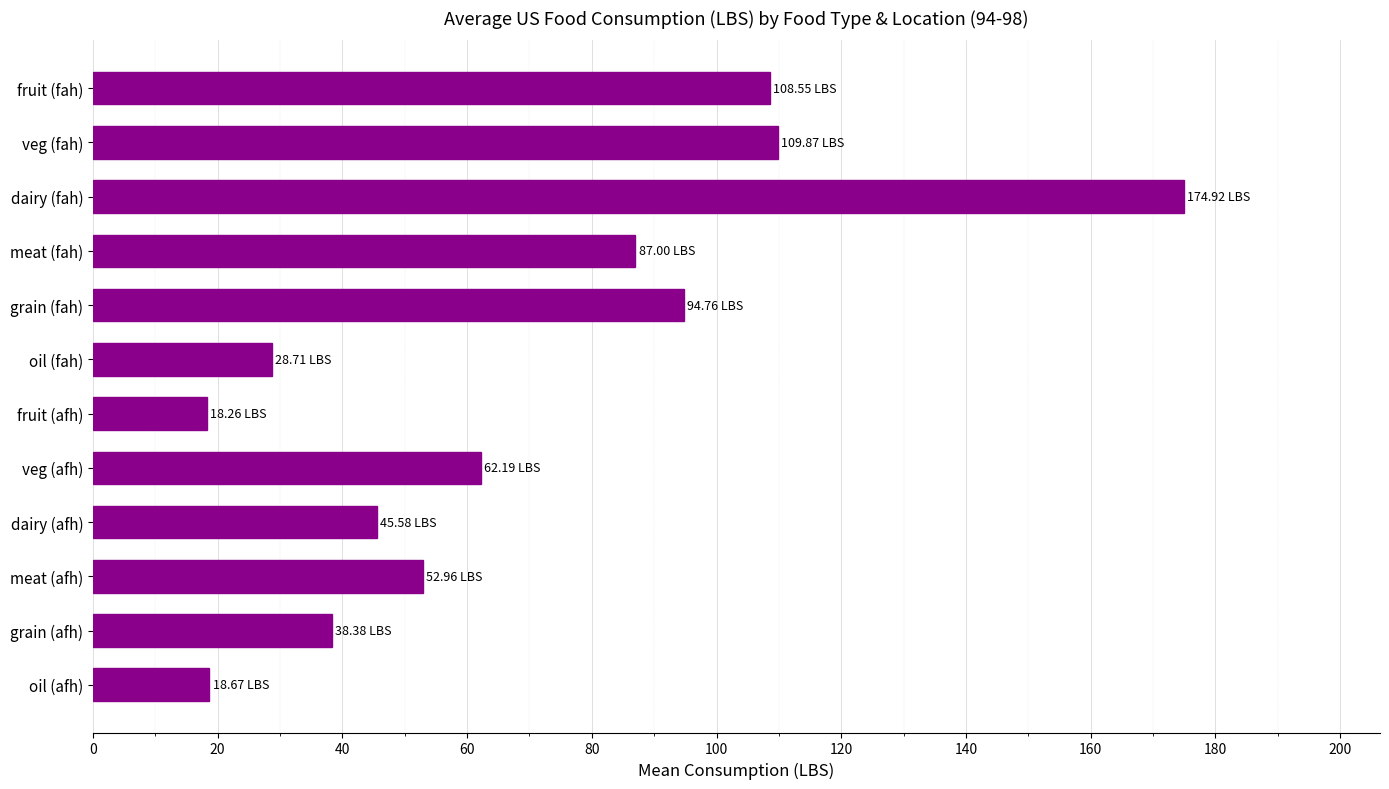

Are the bars grouped side by side (vs. stacked)?

No